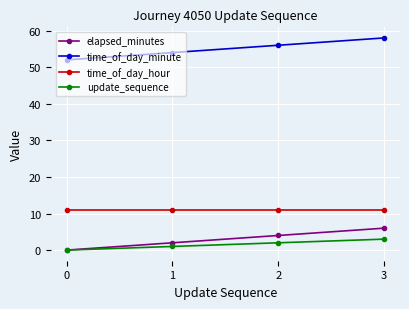

Which category has the highest value across all series?

3